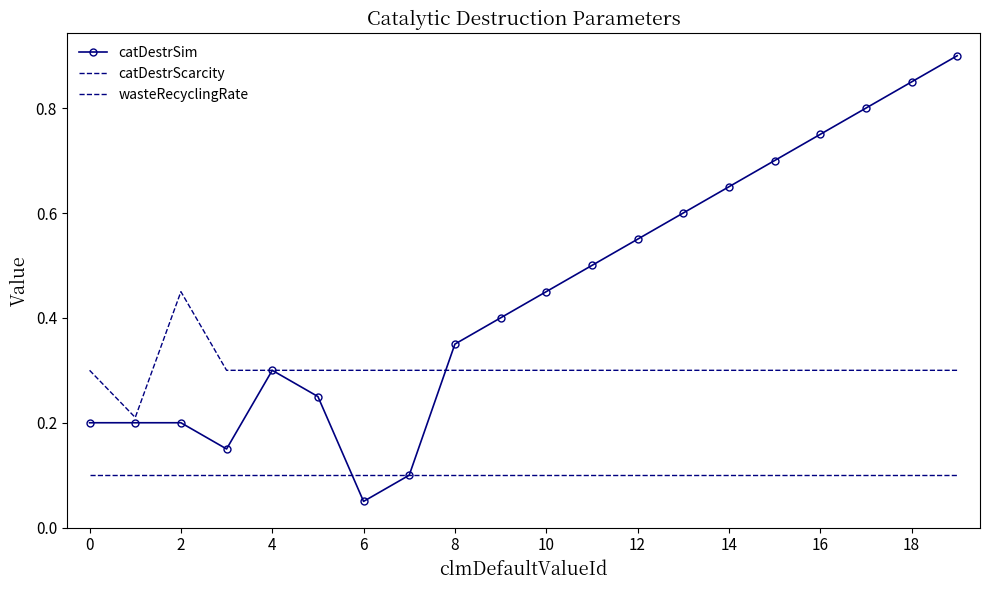

What are all the series names shown in the legend?

catDestrSim, catDestrScarcity, wasteRecyclingRate